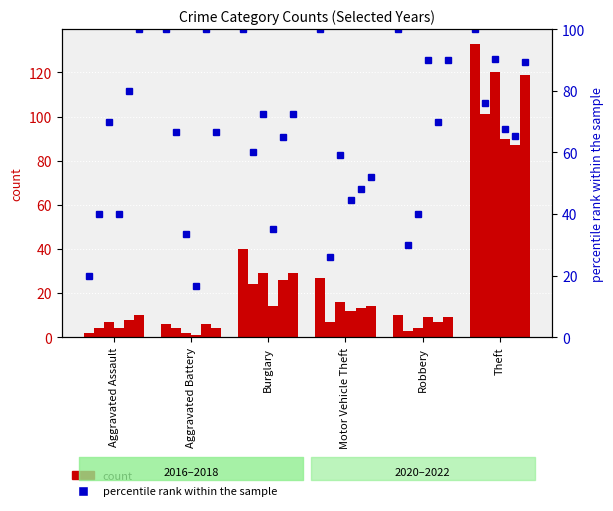

How many values in the 2016 series exceed 27?

2